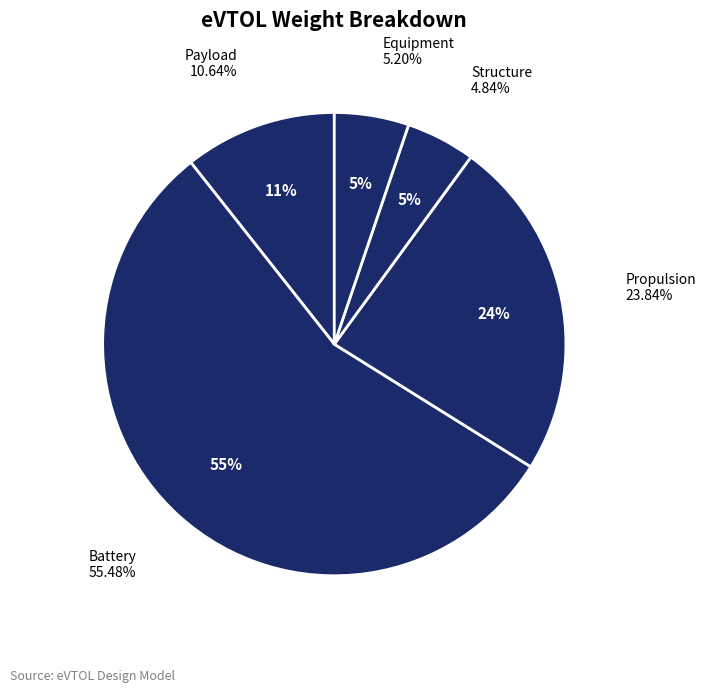

Which slice is the largest?

W_battery